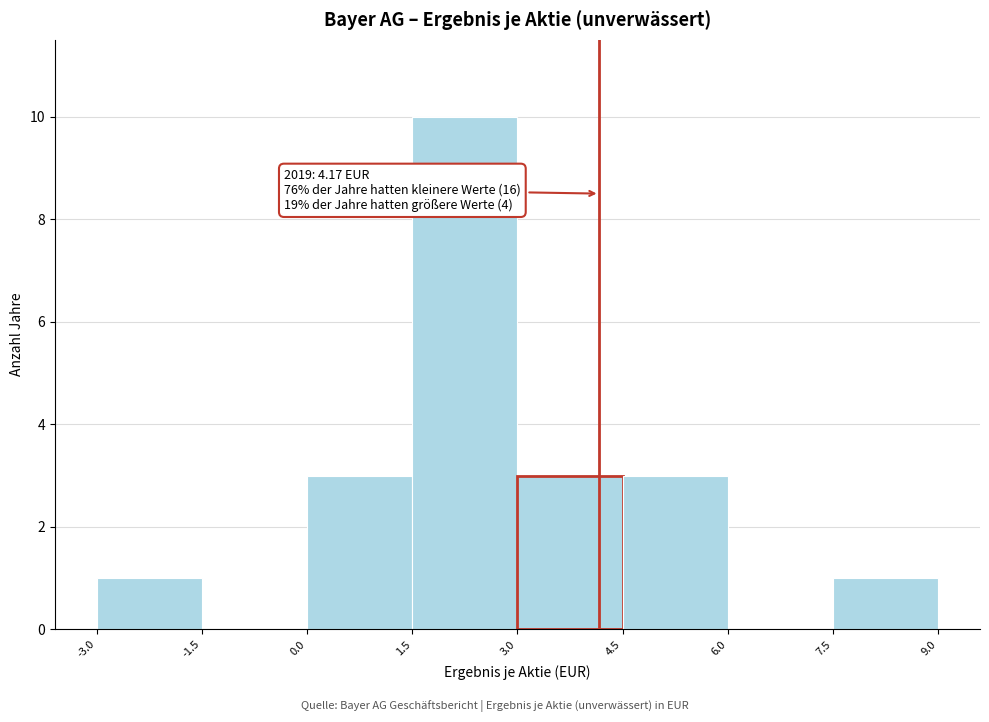

Which range on the x-axis has the tallest bar?

1.5 to 3.0